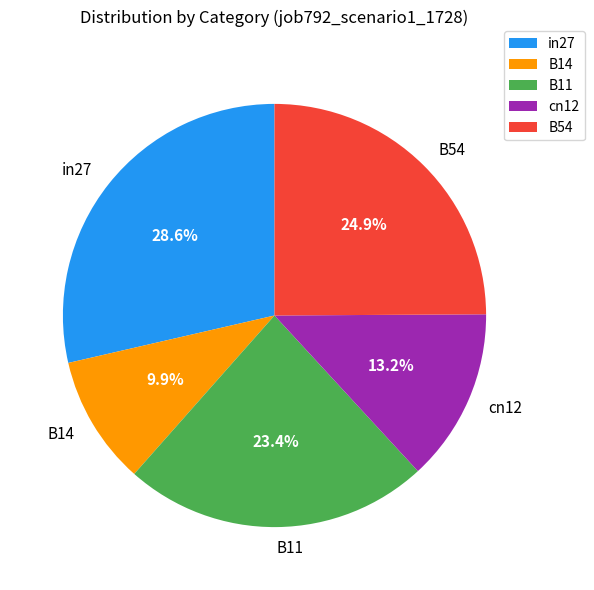

Combined, what portion of the pie is cn12 and B11?

36.6%